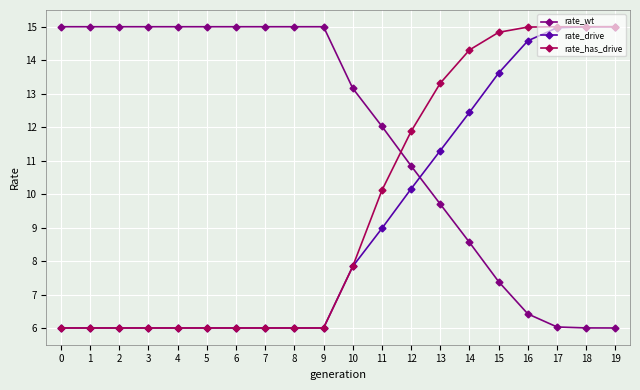

What are all the series names shown in the legend?

rate_wt, rate_drive, rate_has_drive